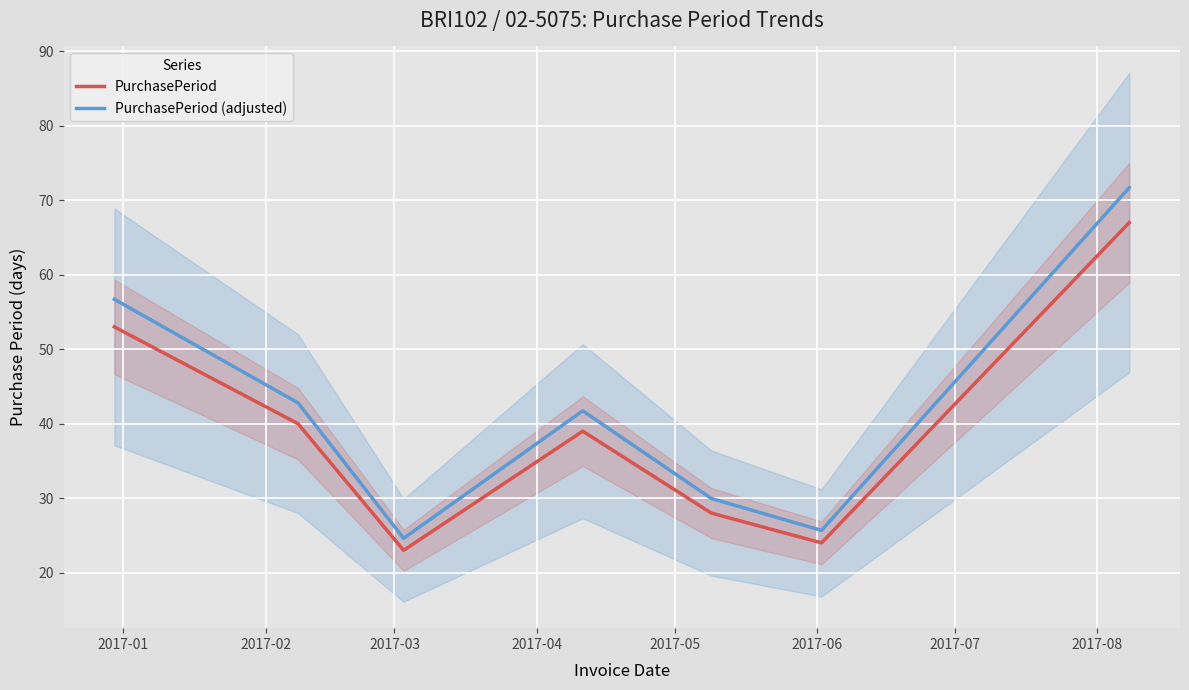

True or false: PurchasePeriod (adjusted) and PurchasePeriod cross at least once.

False